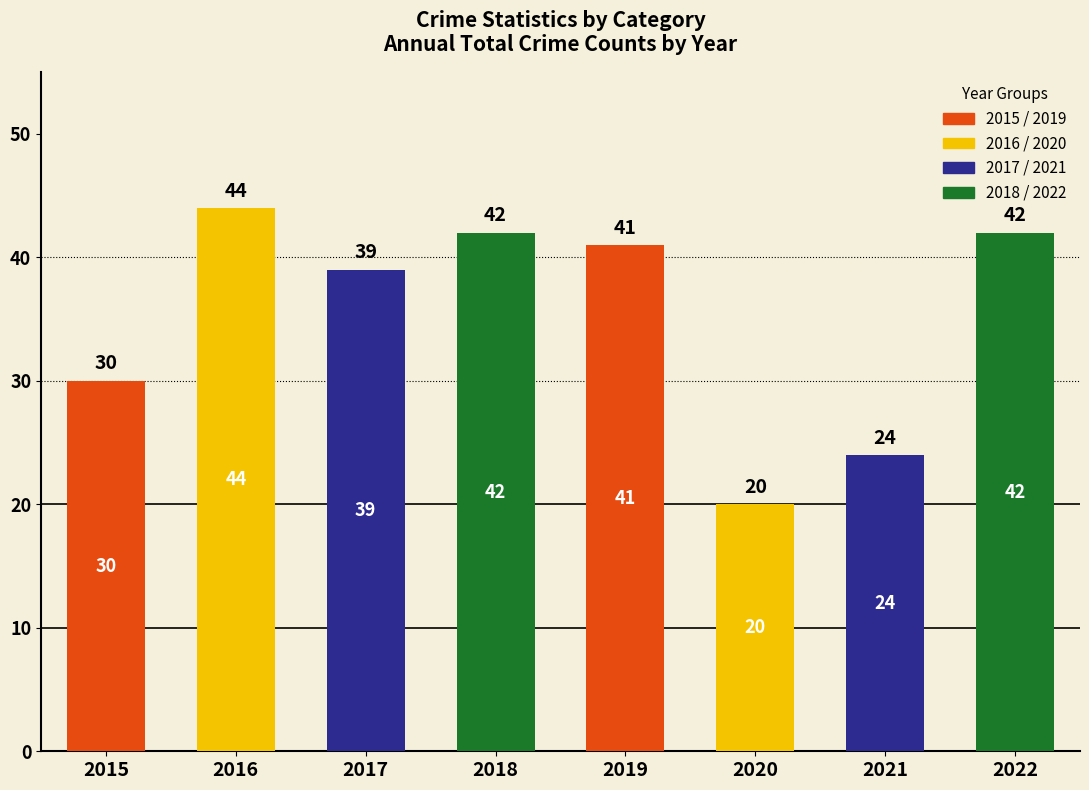

At which category is the sum across all series the highest?

2016